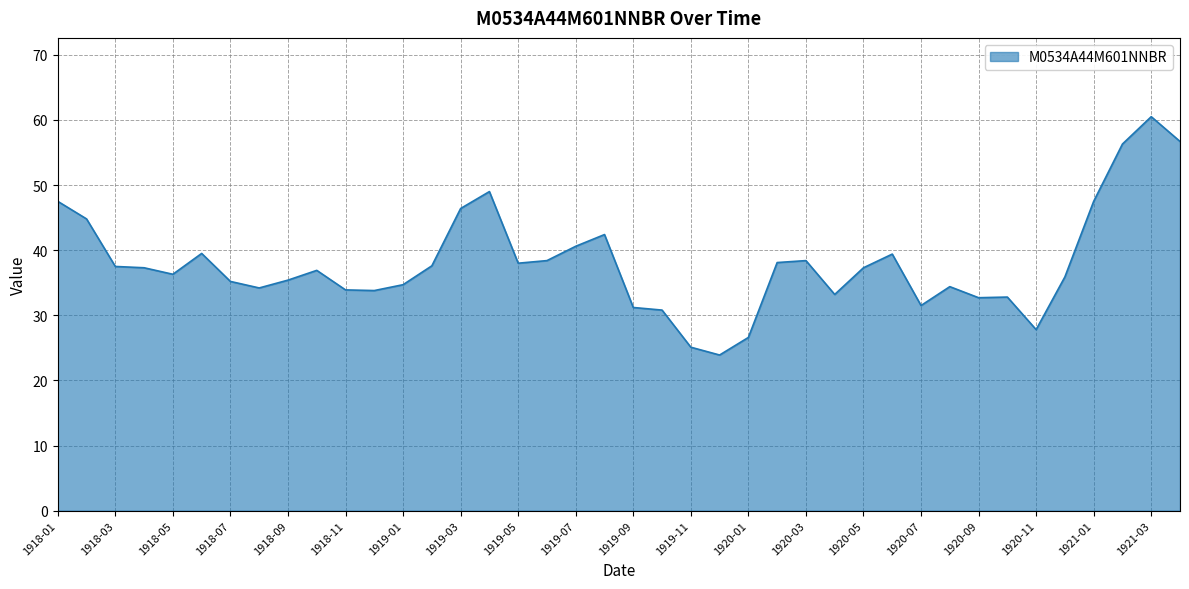

What is the smallest value displayed?

23.9